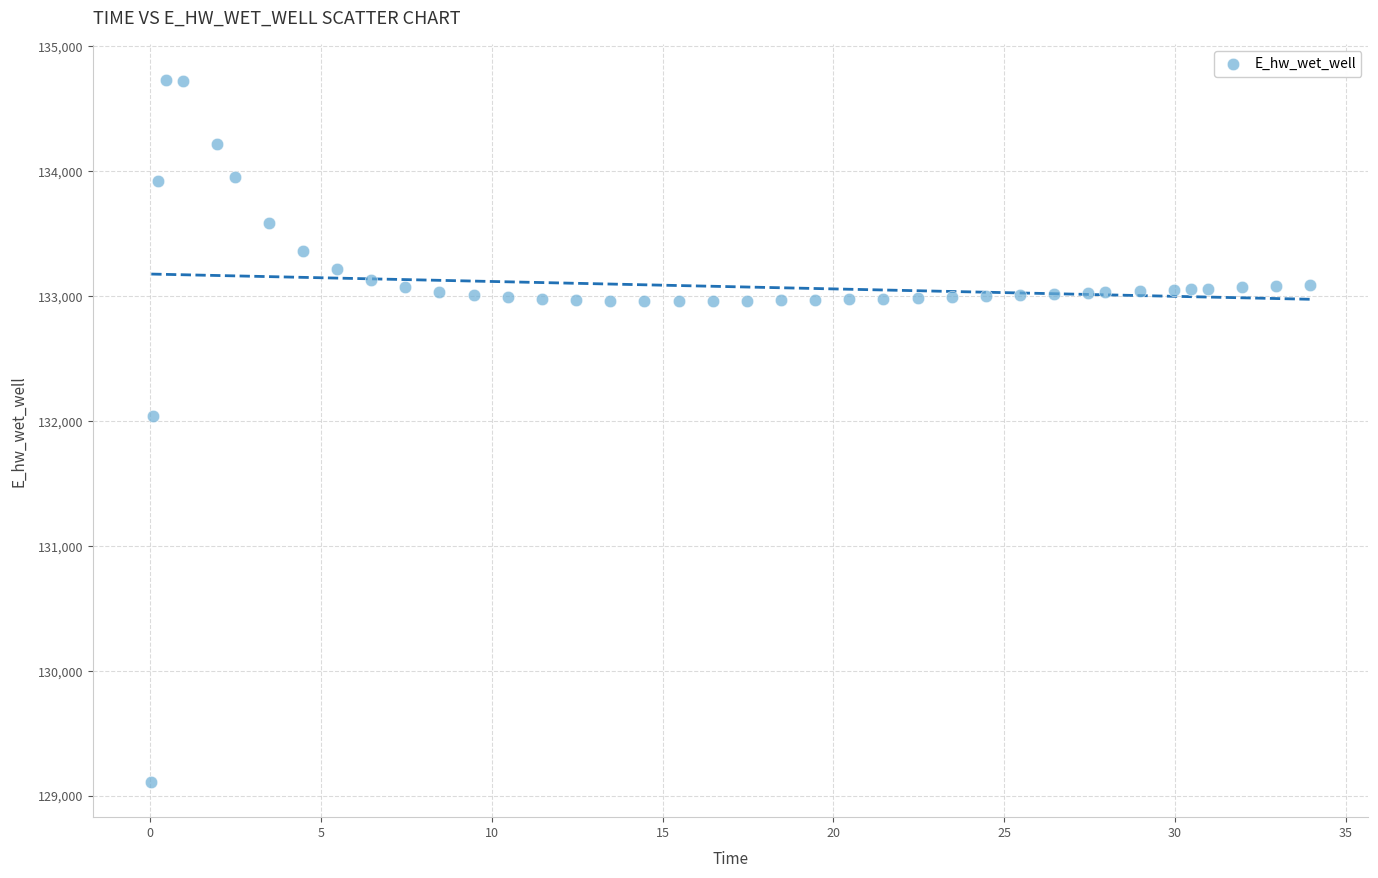

What Y value in the scatter plot is closest to 131921?

132044.1